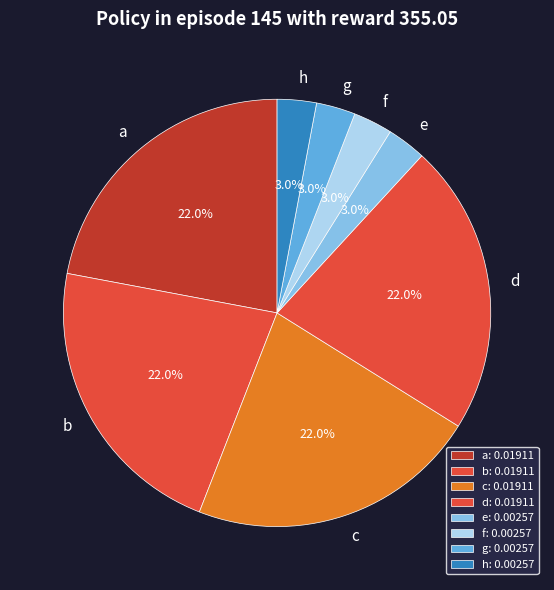

Which has a higher value, h or b?

b